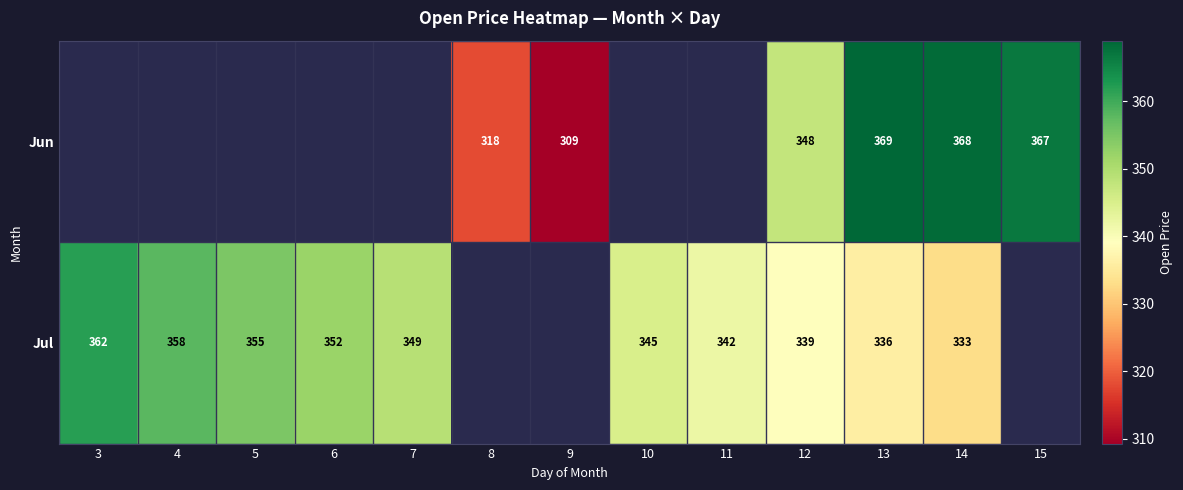

What is the difference between the highest and lowest values at 13?

33